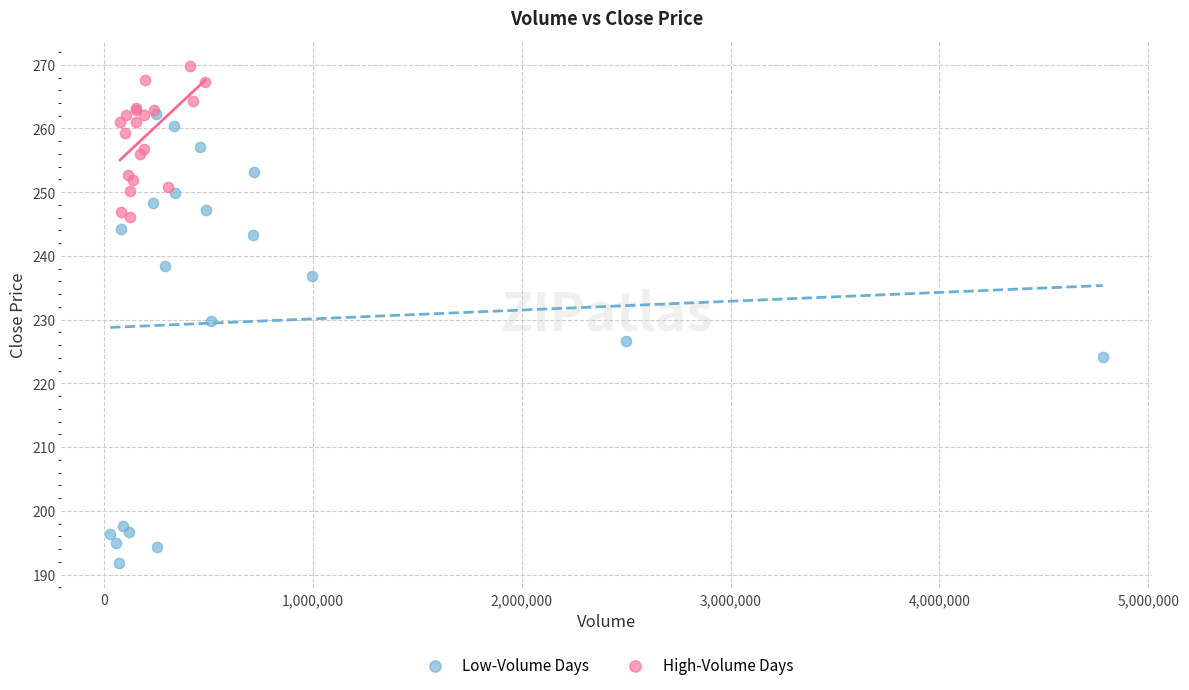

What are all the series names shown in the legend?

Low-Volume Days, High-Volume Days